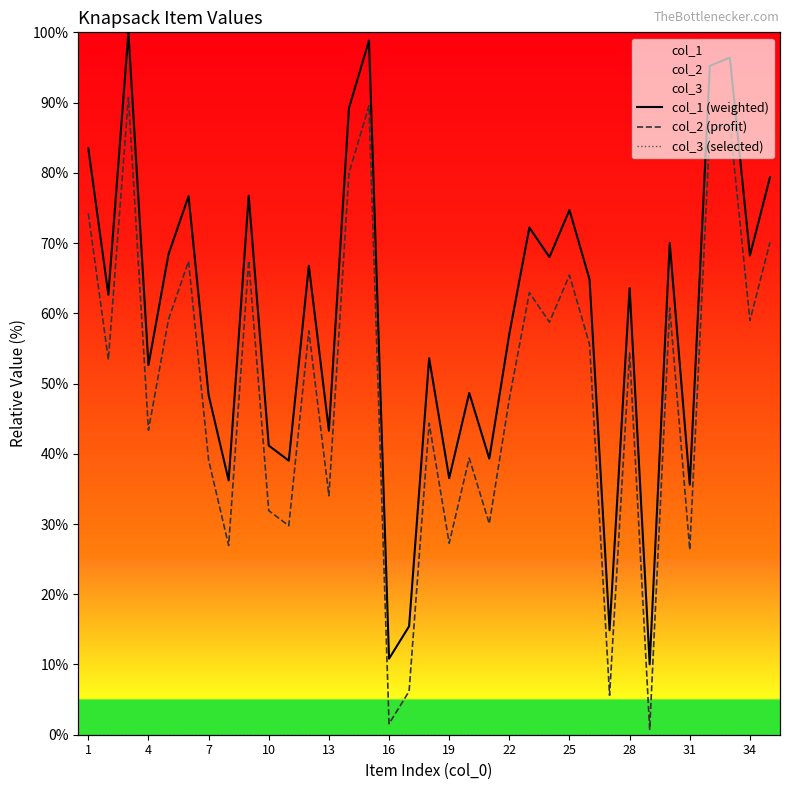

Which series has the largest total across all categories?

col_1 (weighted)